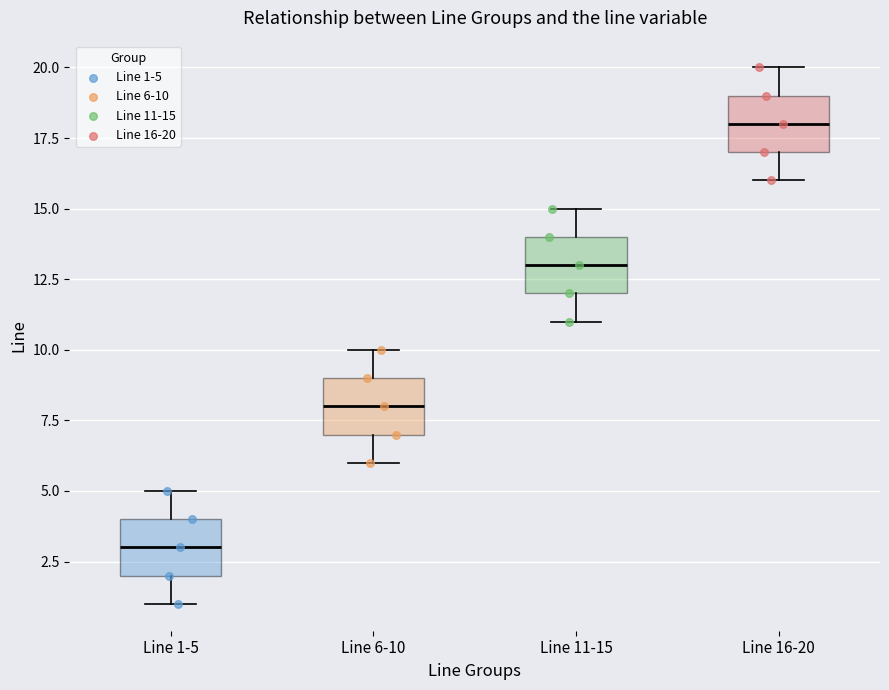

Reading left to right, transcribe this box plot: for each box, give where its median line is, the range the box spans, and where its two whiskers end, as read against the y-axis. The values are not printed on the chart, so give them approximately, as read against the axis.

Line 1-5: median 3, box 2 to 4, whiskers 1 to 5
Line 6-10: median 8, box 7 to 9, whiskers 6 to 10
Line 11-15: median 13, box 12 to 14, whiskers 11 to 15
Line 16-20: median 18, box 17 to 19, whiskers 16 to 20